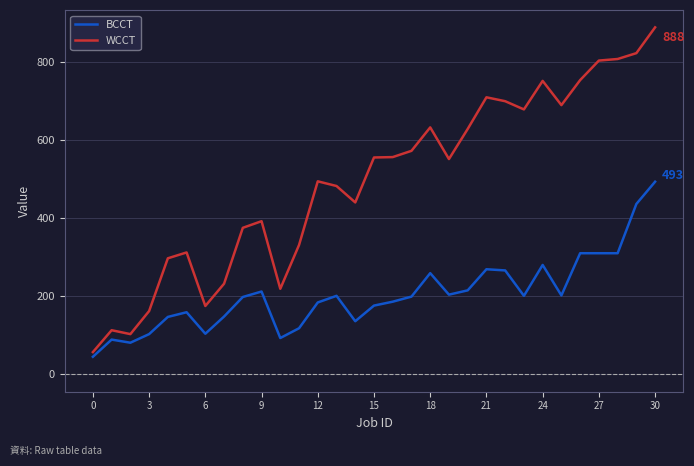

True or false: BCCT and WCCT cross at least once.

False